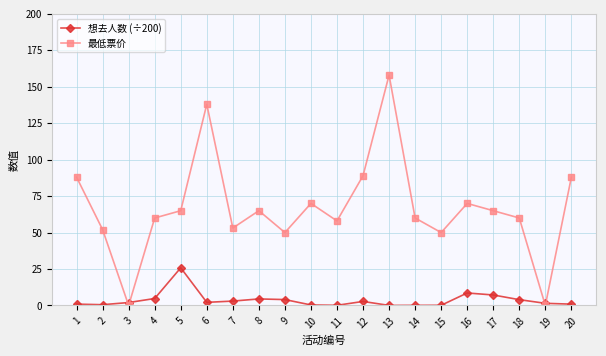

Does the chart have visible grid lines?

Yes